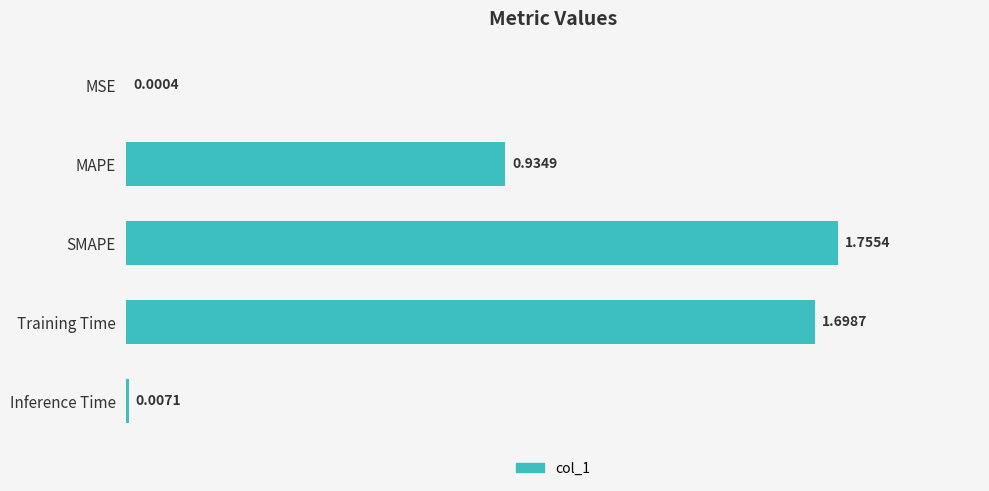

Between MAPE and Inference Time, which is larger?

MAPE